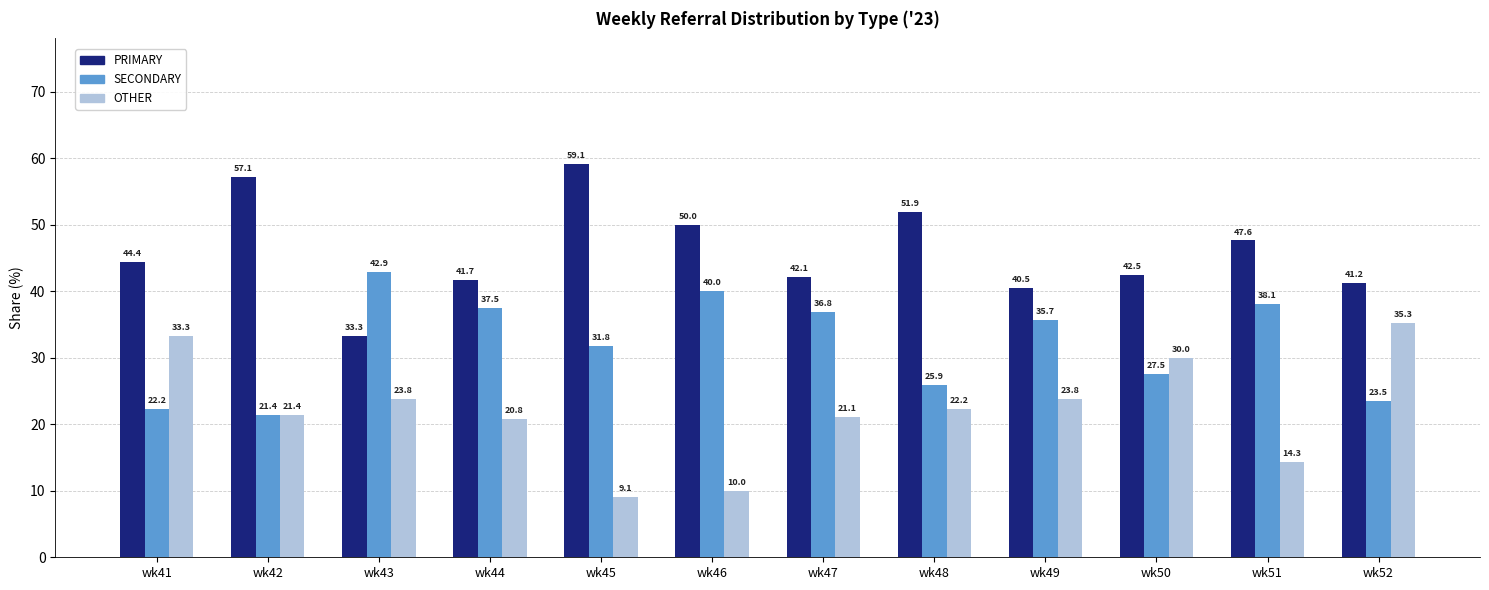

How many bars are there in total?

36